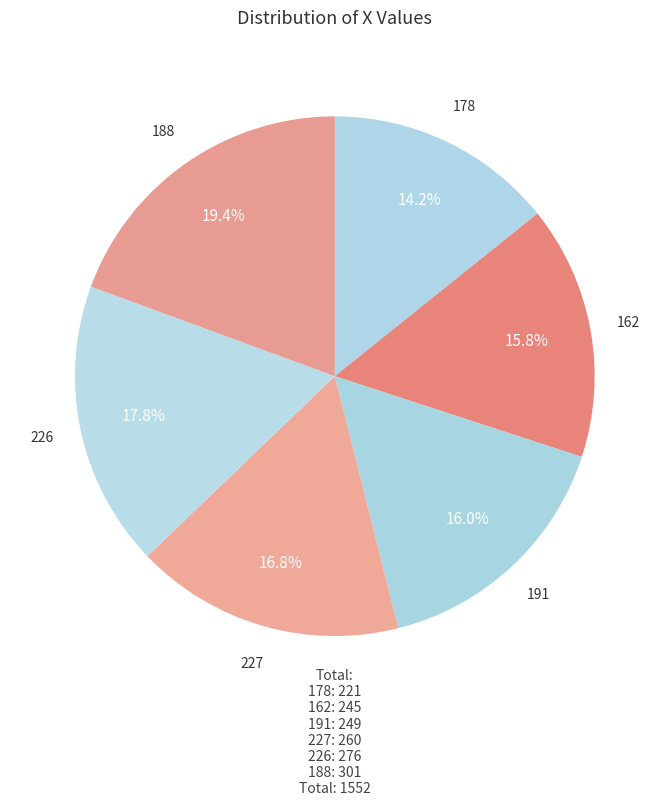

Which slice is the smallest?

178